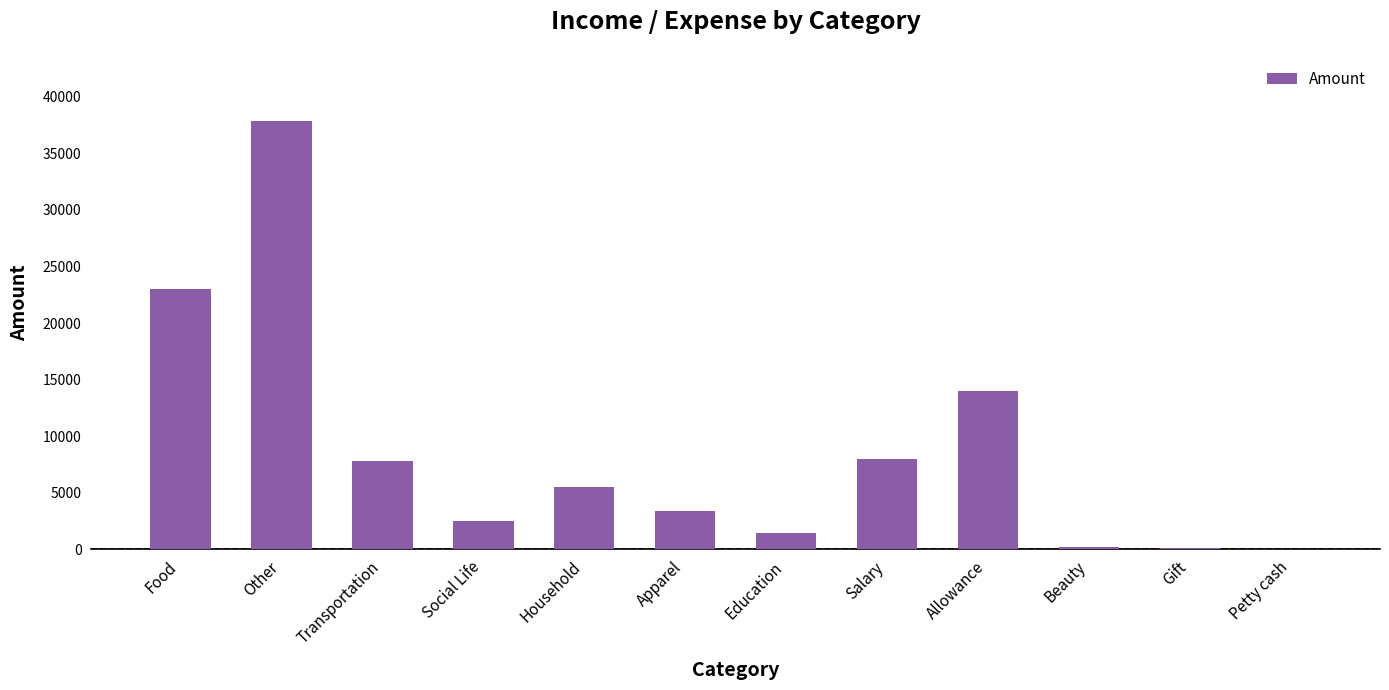

How many data points does each series have?

12